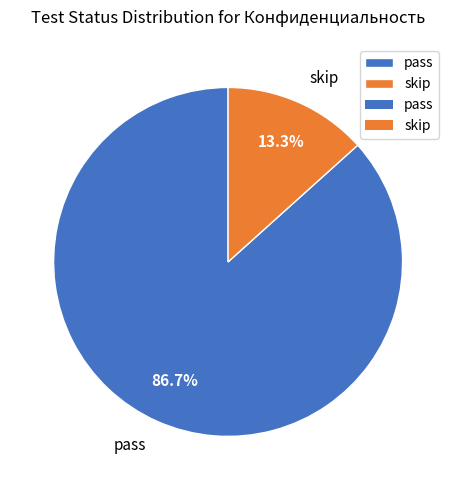

To the nearest percent, what is the average slice percentage?

50%